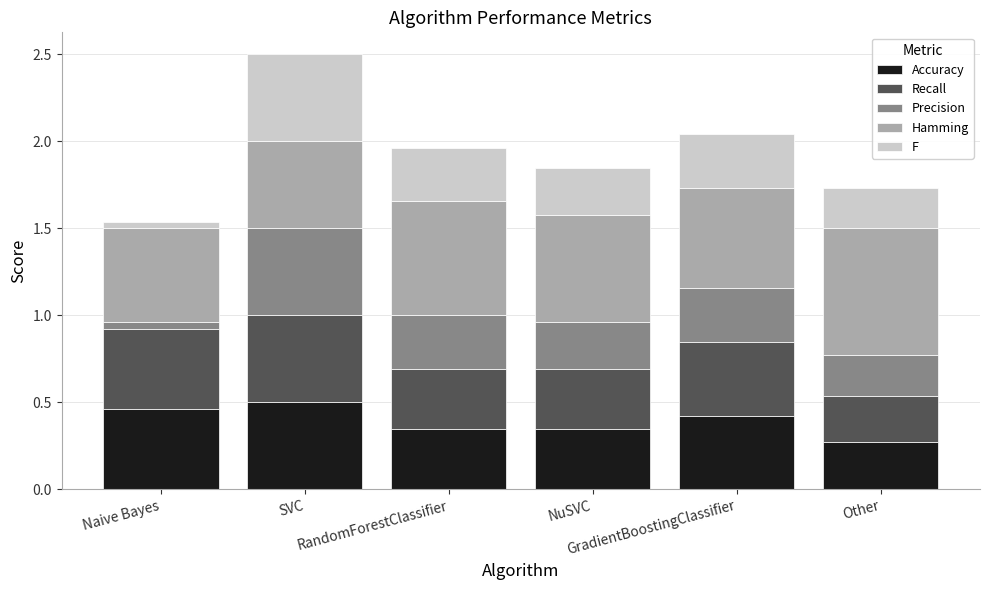

What is the sum of all Accuracy values?

2.3